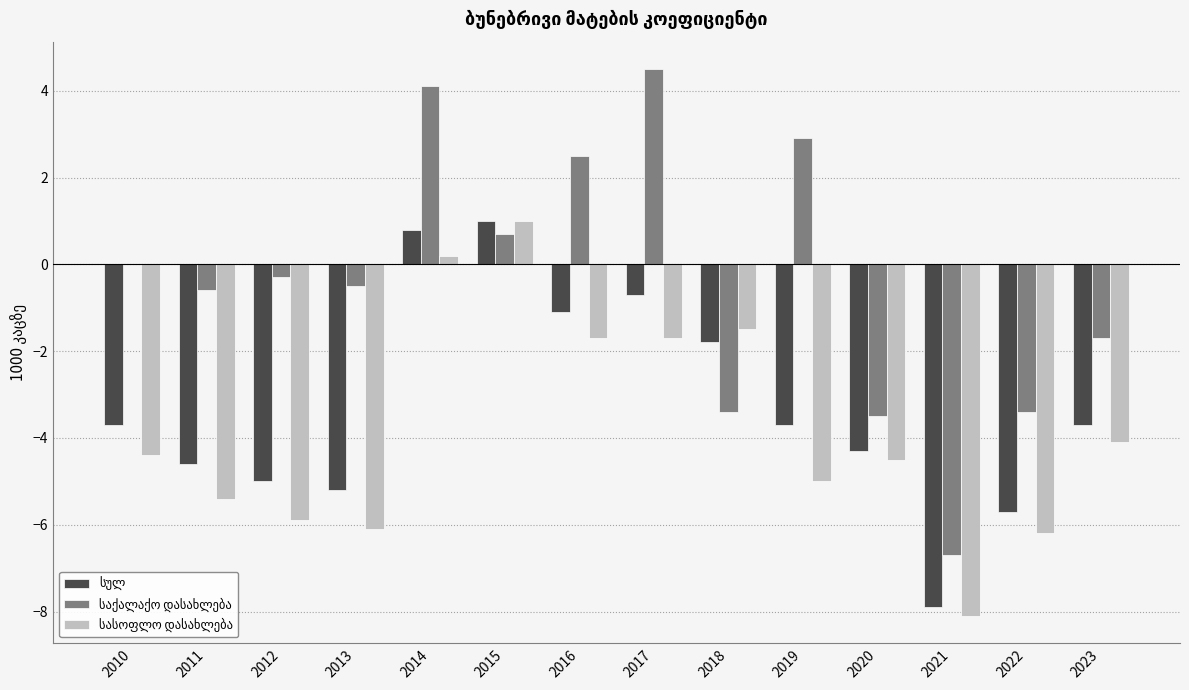

What is the total value across all series at 2015?

2.7